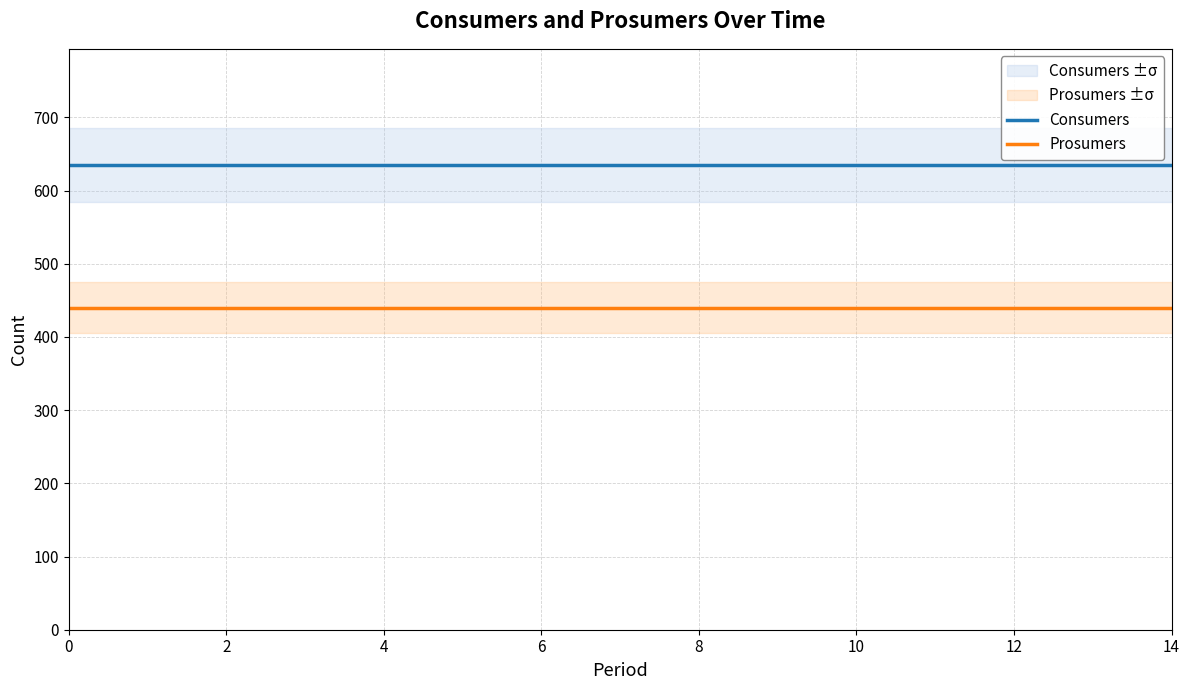

Count the number of categories in the chart.

15